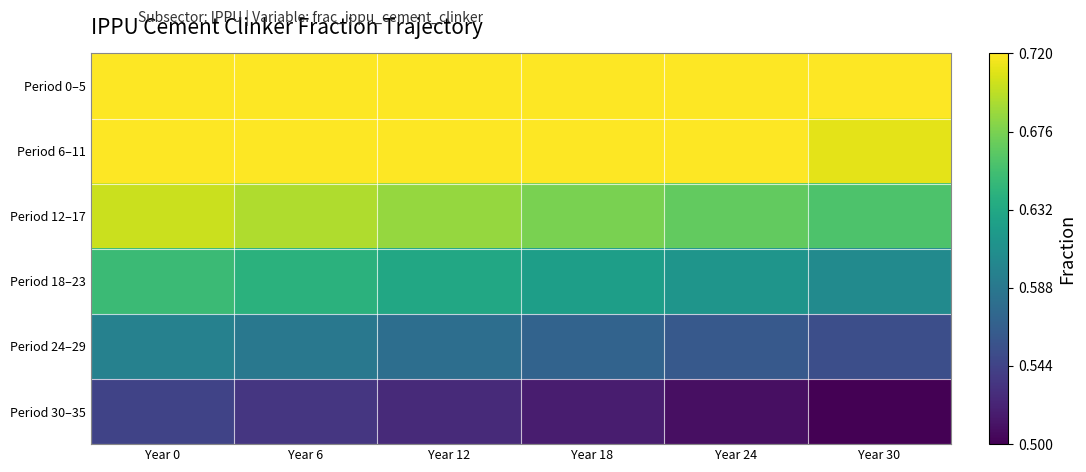

Which has a higher value, Year 24 or Year 6?

Year 24